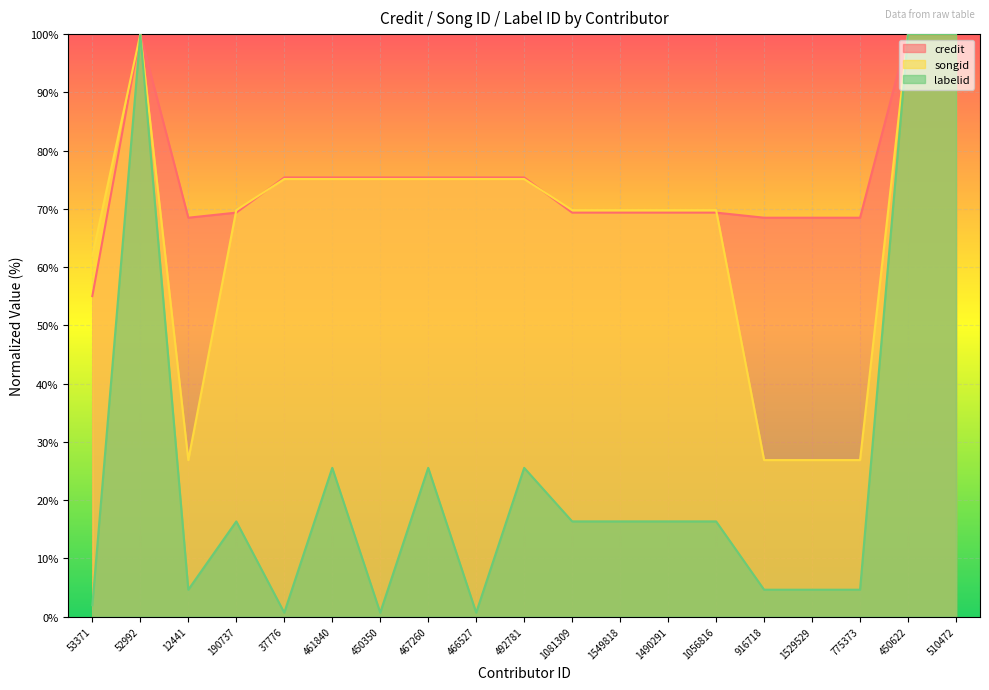

How many lines are shown in the chart?

3